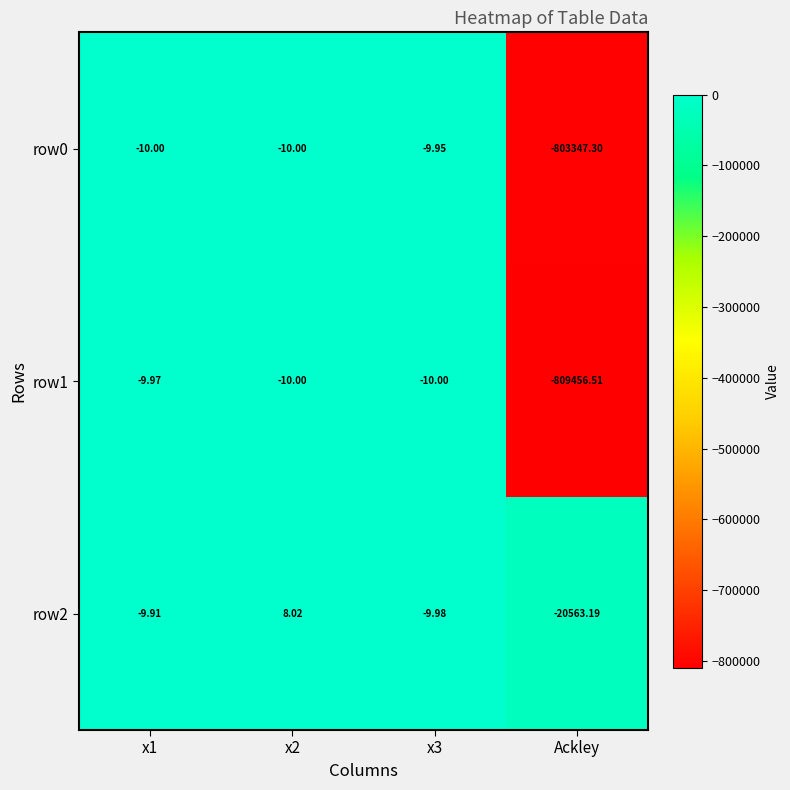

What is the spread (max minus min) of values at Ackley?

788893.3